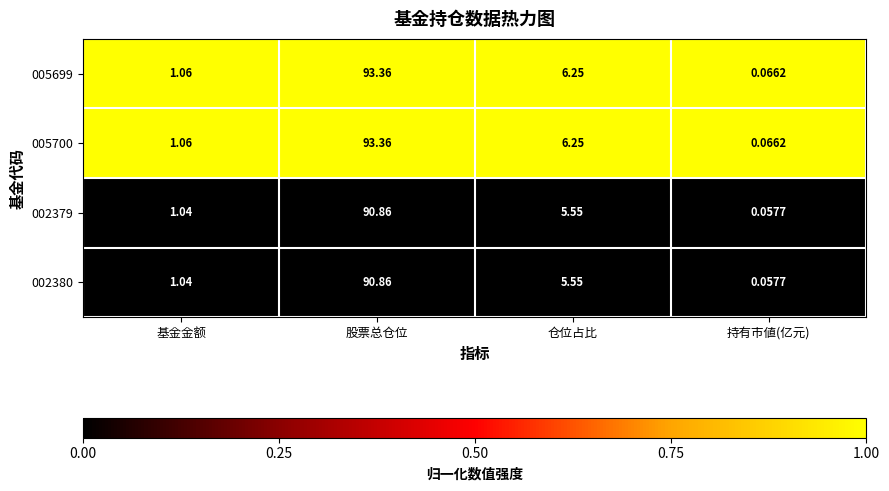

Which category has the highest value in the 005700 series?

股票总仓位